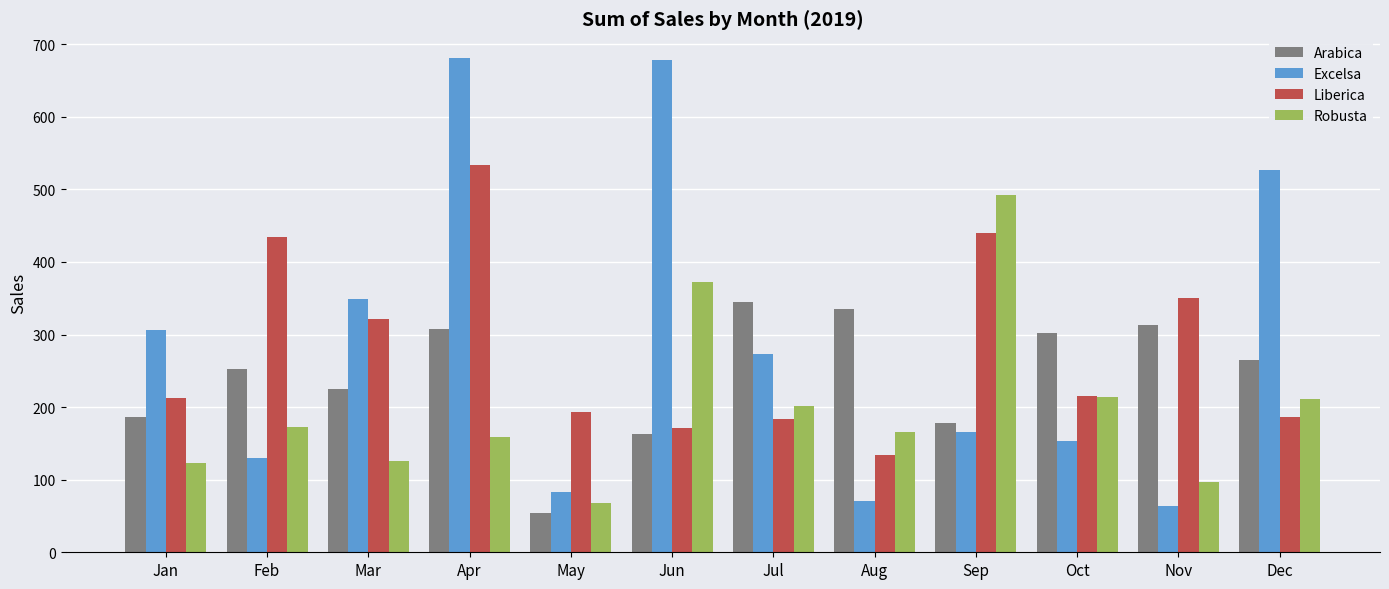

Does the chart contain stacked bars?

No